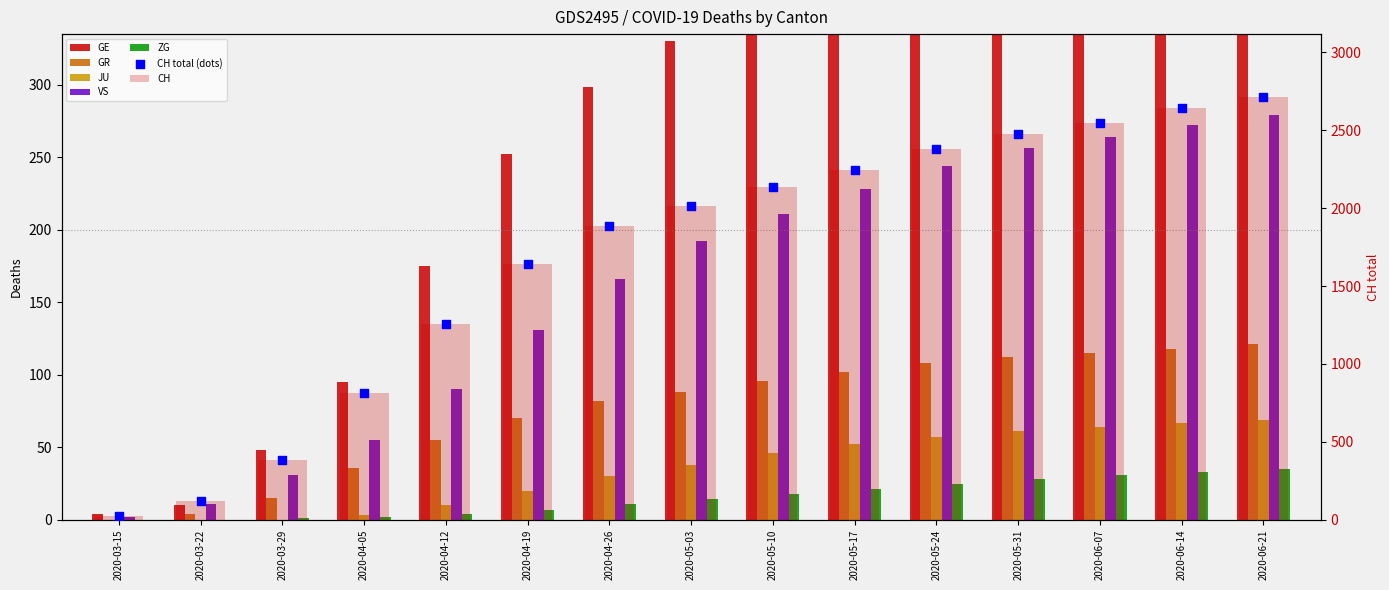

Is the value of GE at 2020-04-19 greater than the value of JU at 2020-04-26?

Yes